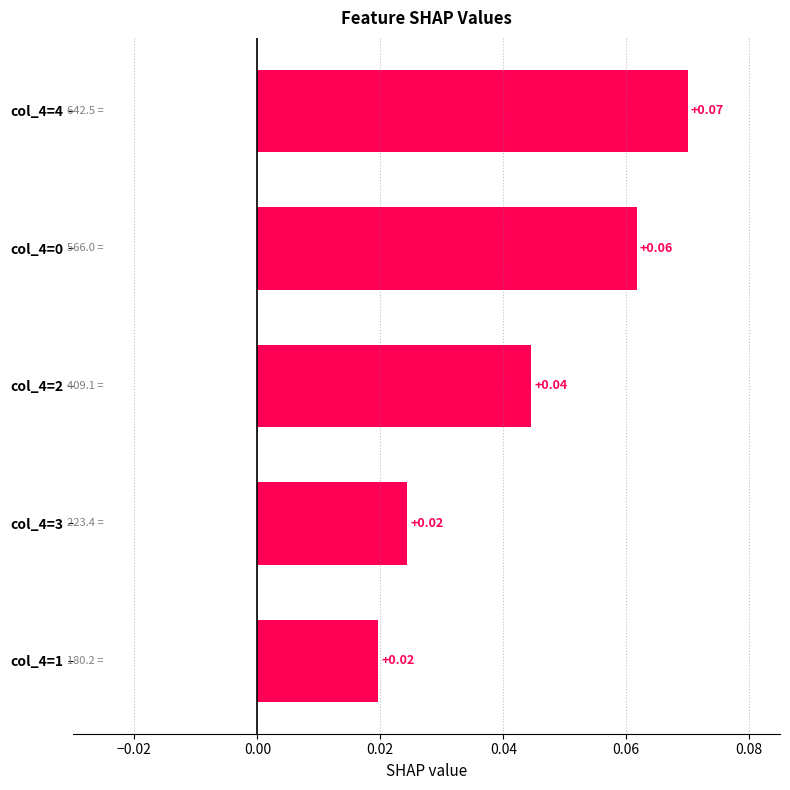

What is the sum of all values?

0.2